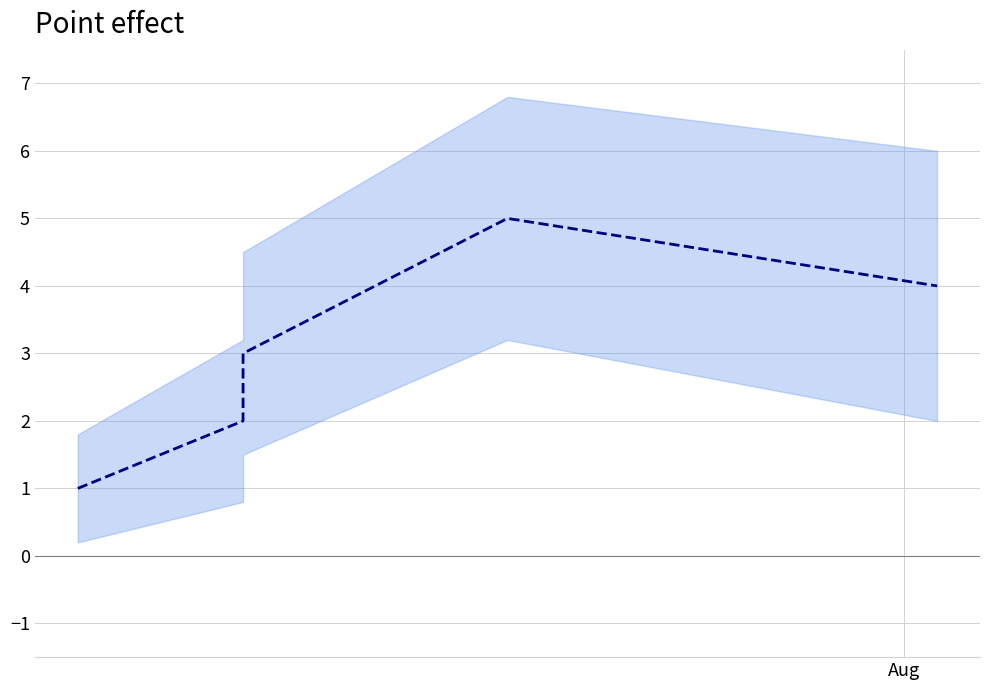

What is the value of the 5th point from the left?

4